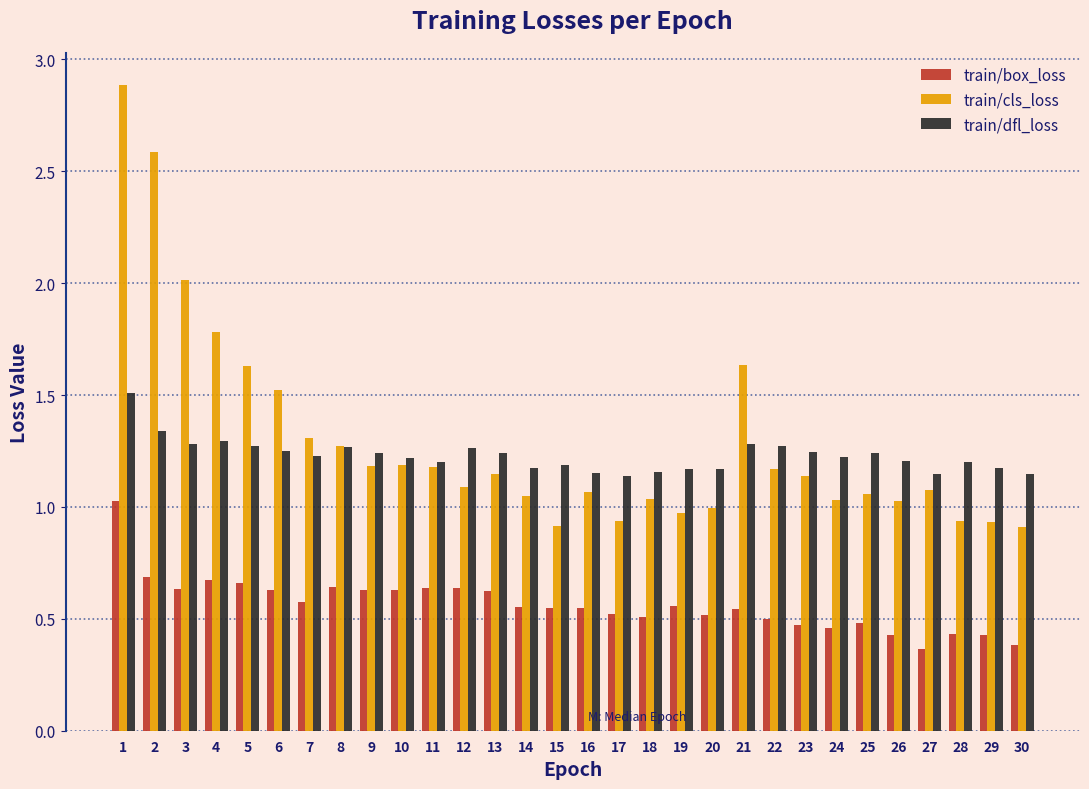

What is the sum of the train/dfl_loss values at 20 and 14?

2.3